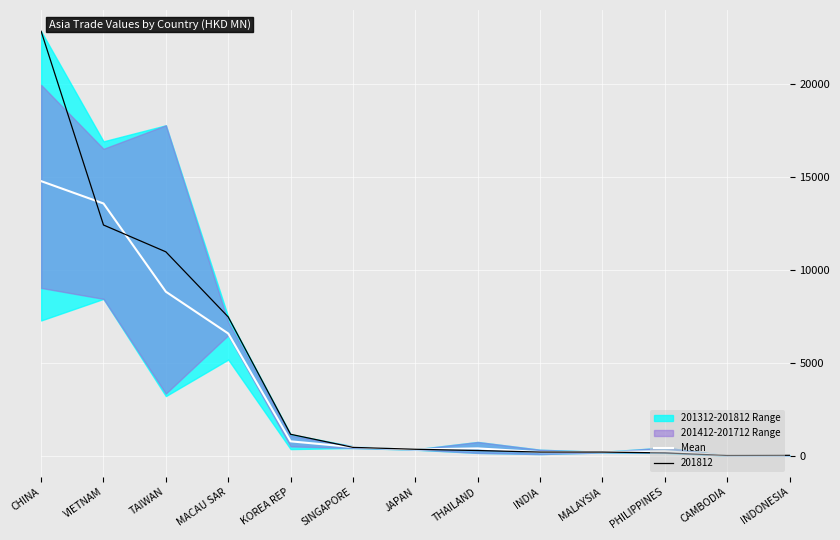

What is the highest value of the 201812 series?

22844.6